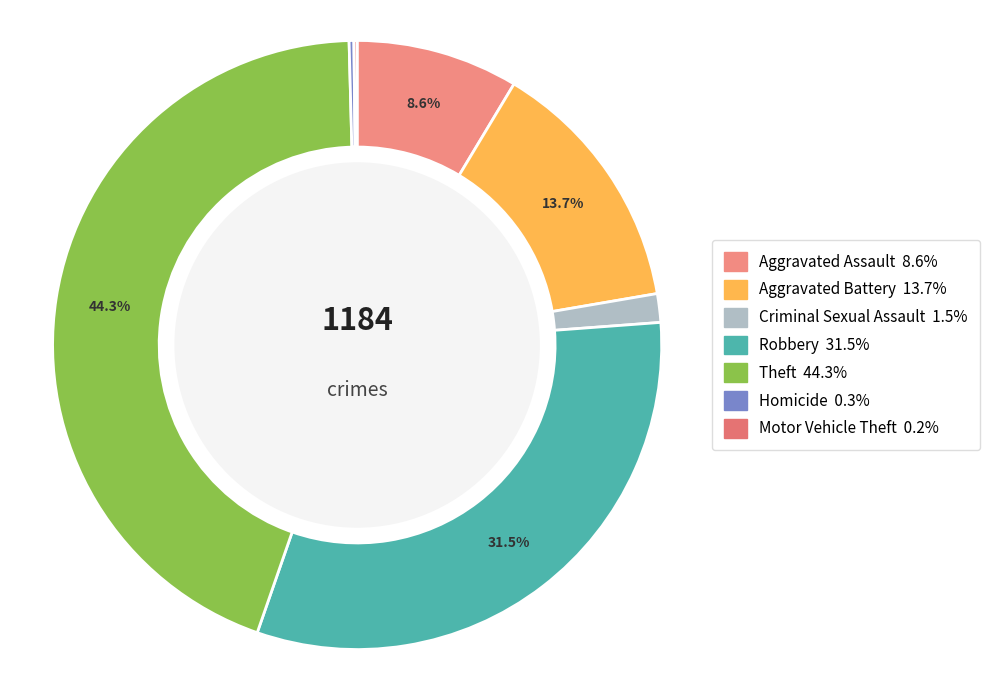

To the nearest percent, what is the difference between the largest and smallest slice percentages?

44%